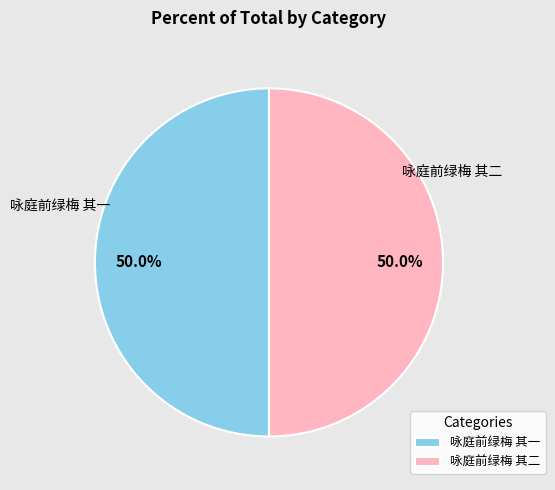

Approximately how many times larger is the value at 咏庭前绿梅 其一 compared to 咏庭前绿梅 其二?

1.0